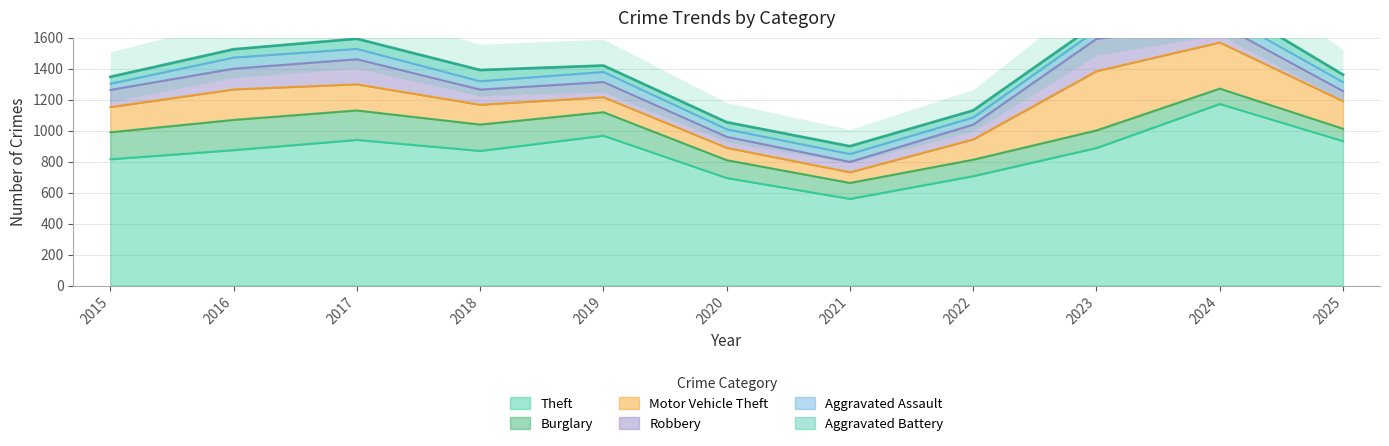

Rank the series at 2020 from highest to lowest value.

Theft, Burglary, Motor Vehicle Theft, Robbery, Aggravated Assault, Aggravated Battery